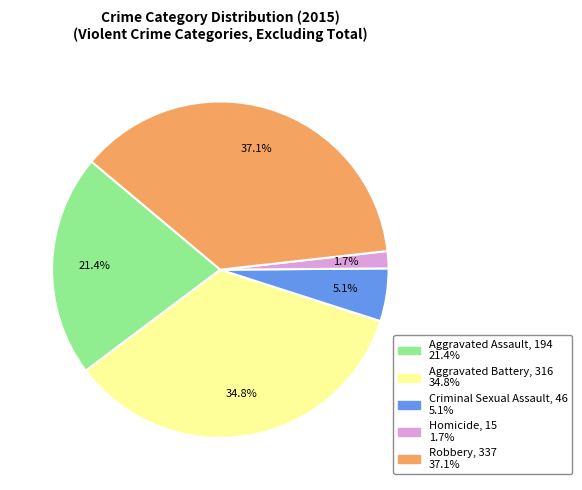

Count the number of slices in the pie.

5